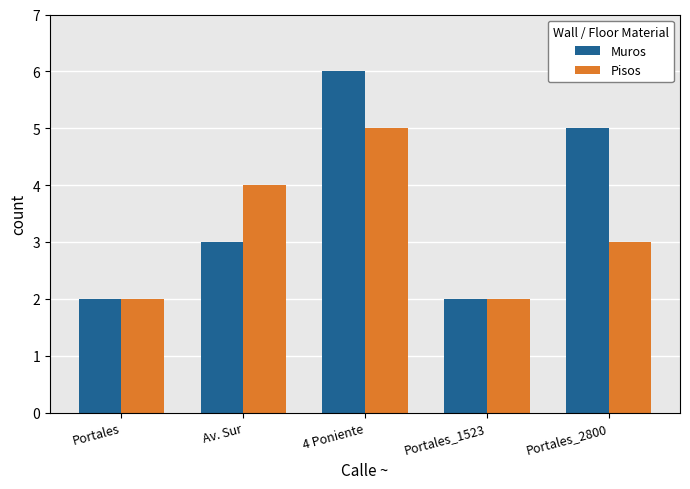

Reading left to right, what are all the values shown in this chart?

Muros: 2	3	6	2	5
Pisos: 2	4	5	2	3